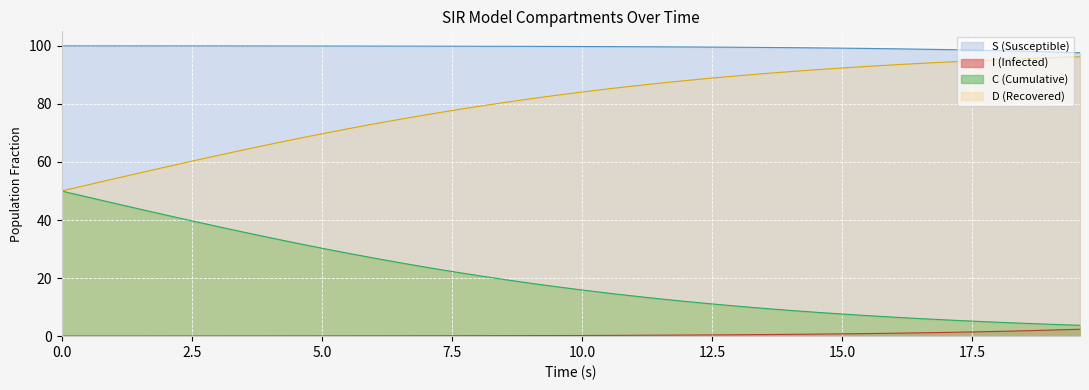

What are all the series names shown in the legend?

S (Susceptible), I (Infected), C (Cumulative), D (Recovered)